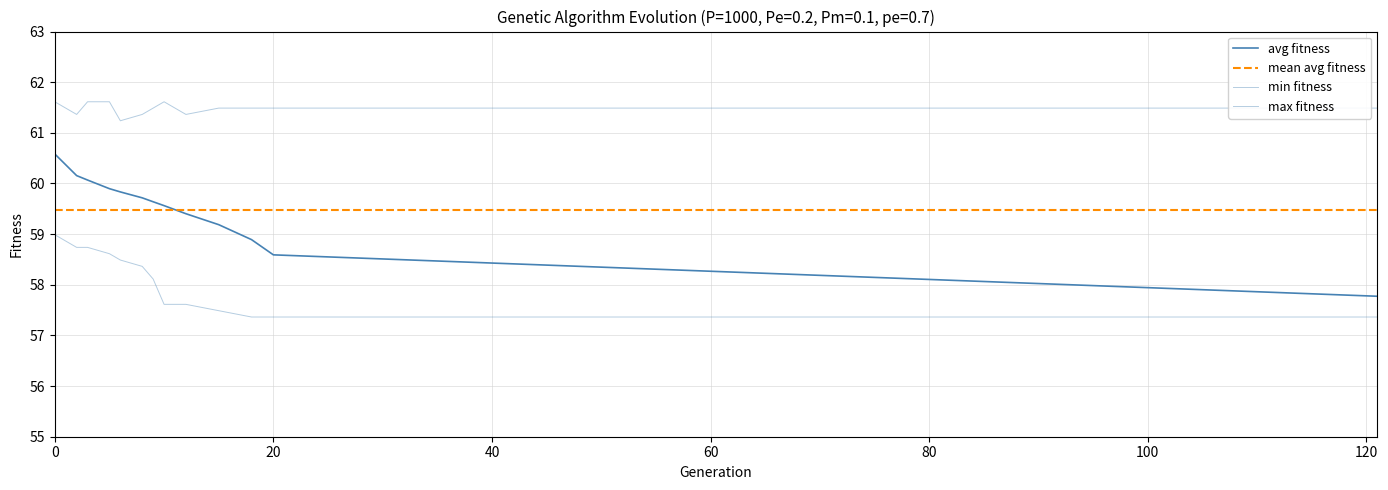

Is the value of max at 3 greater than the value of avg at 9?

Yes